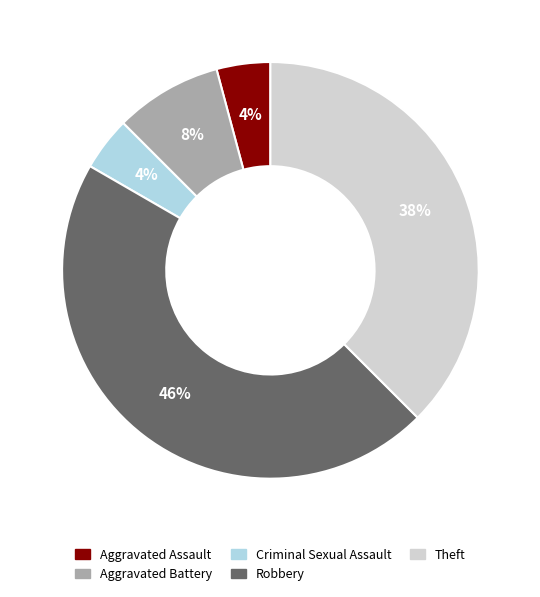

Approximately how many times larger is the value at Theft compared to Robbery?

0.8